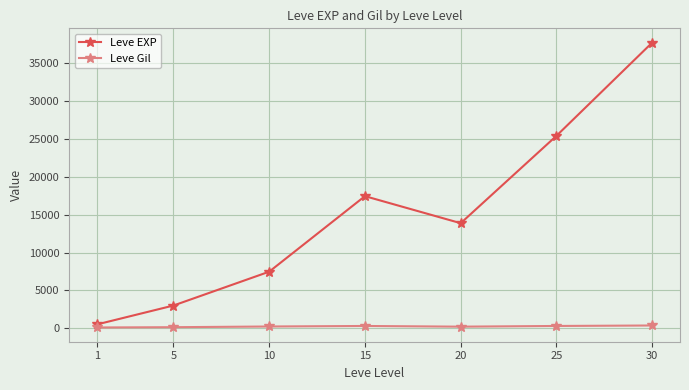

Count the number of categories in the chart.

7